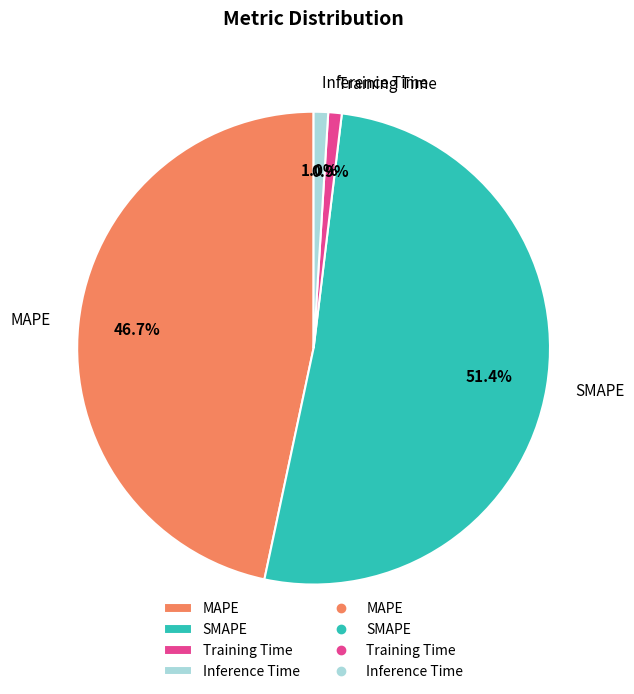

What is the largest slice in the pie chart?

SMAPE